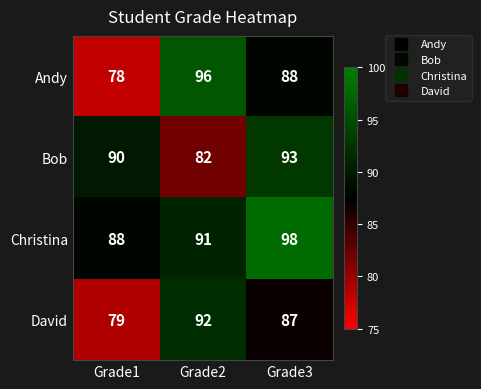

What is the difference between the maximum and minimum values in the Andy series?

18